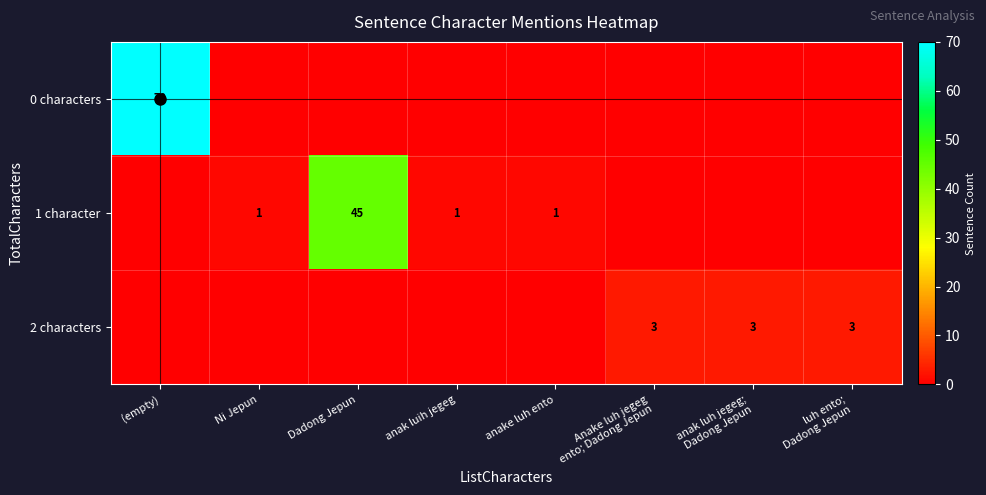

True or false: 1 character has a value of 45 at Dadong Jepun.

True